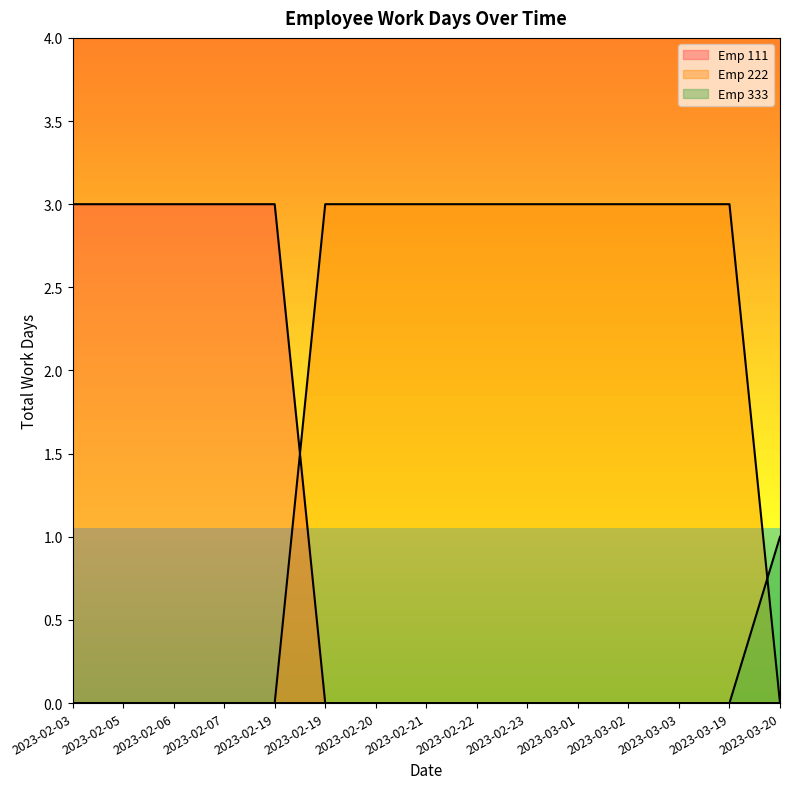

What is the average value of the Emp 222 series?

2